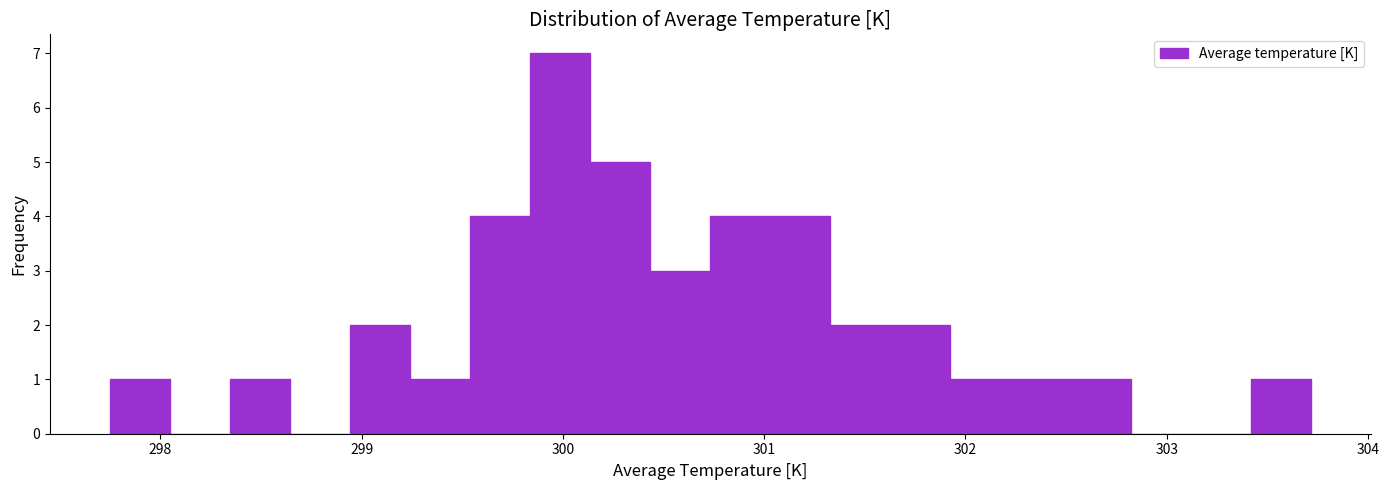

Read against the x-axis, roughly where is the centre of the tallest bar?

300.0